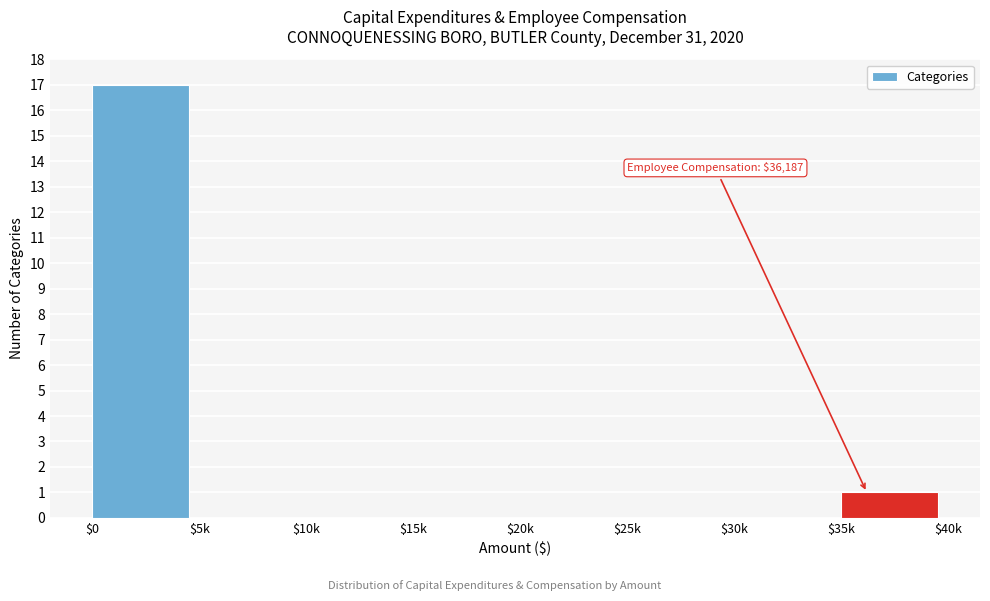

What is the sum of all values?

18